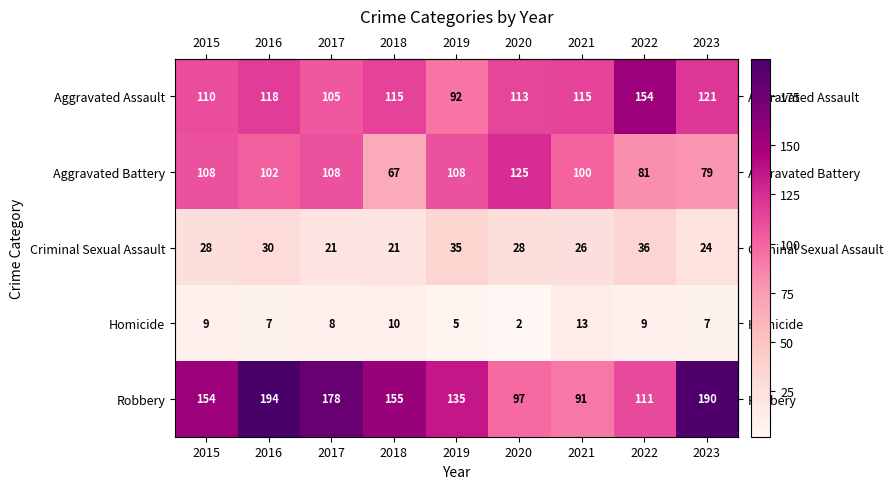

Which series has the widest spread of values?

Robbery